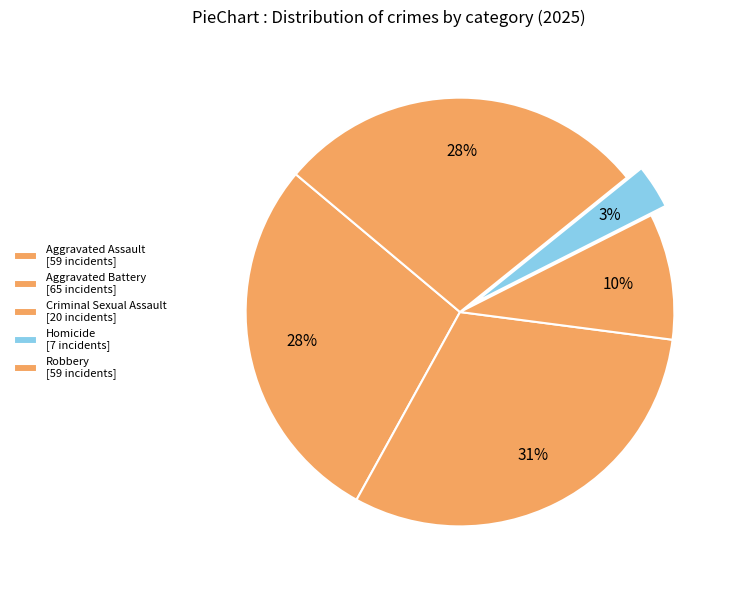

Approximately how many times larger is the value at Robbery compared to Criminal Sexual Assault?

3.0